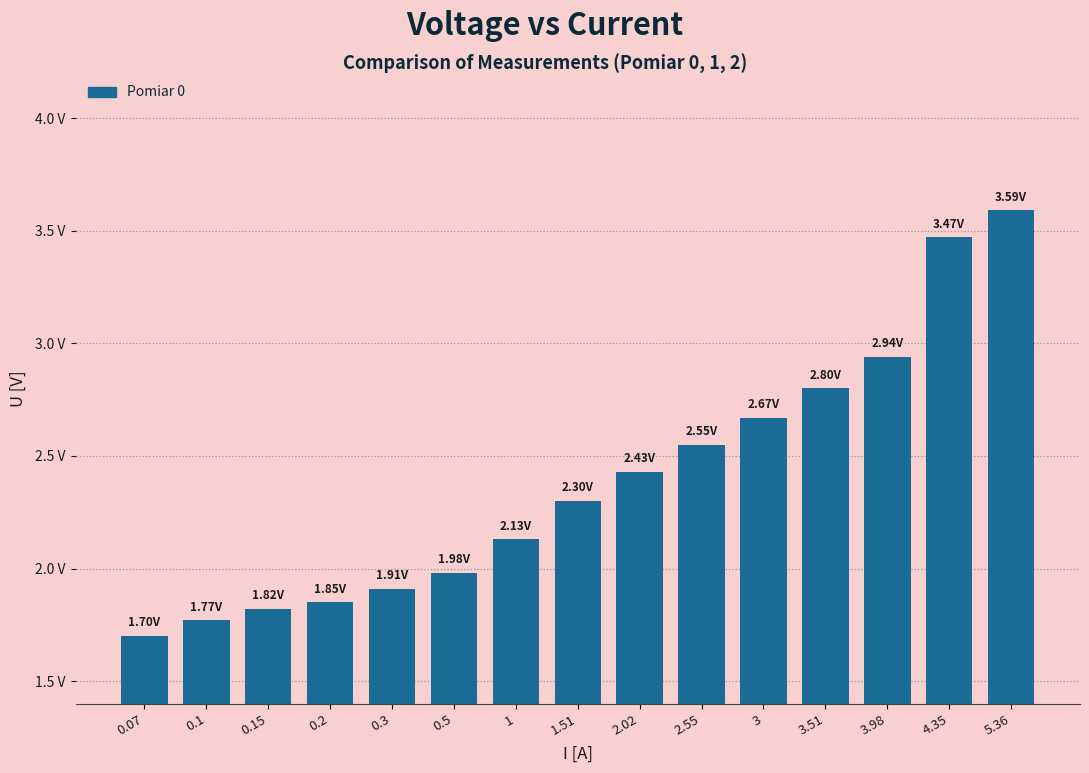

Is it true that the value at 2.55 is 2.5?

True